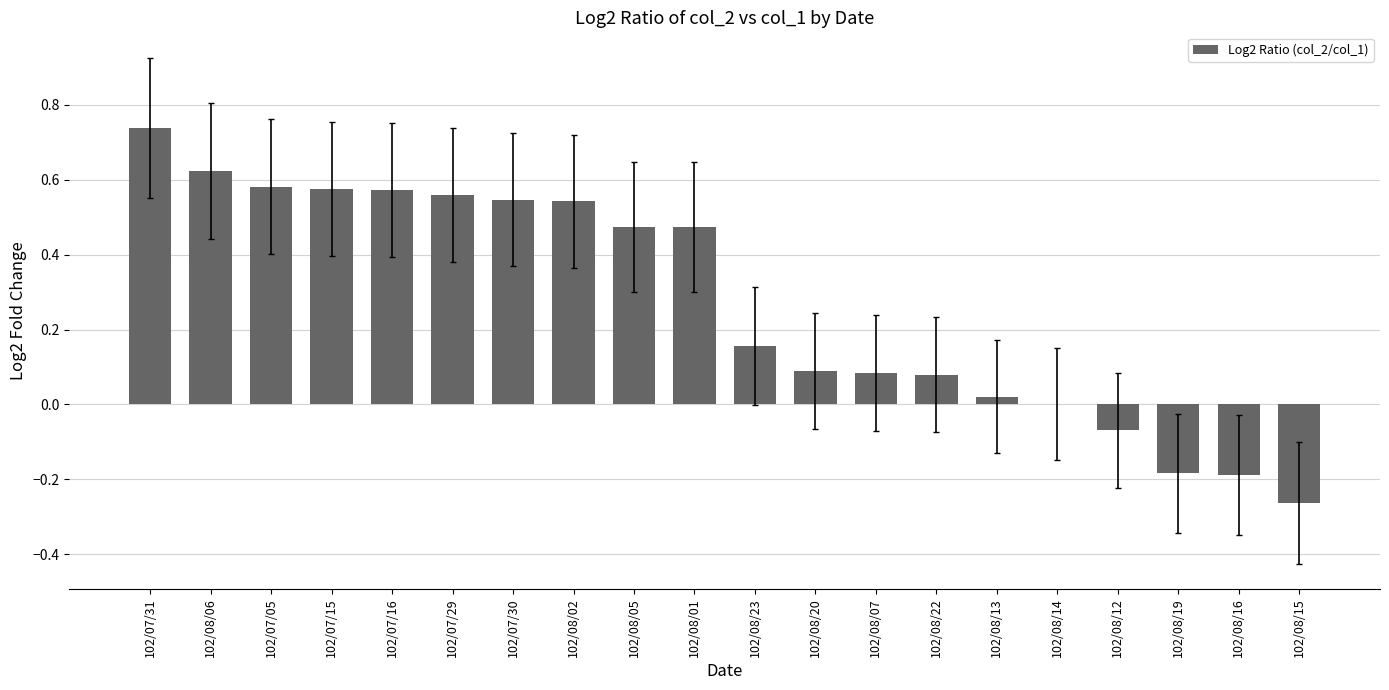

The value at 102/08/07 is 0.1. True or false?

True